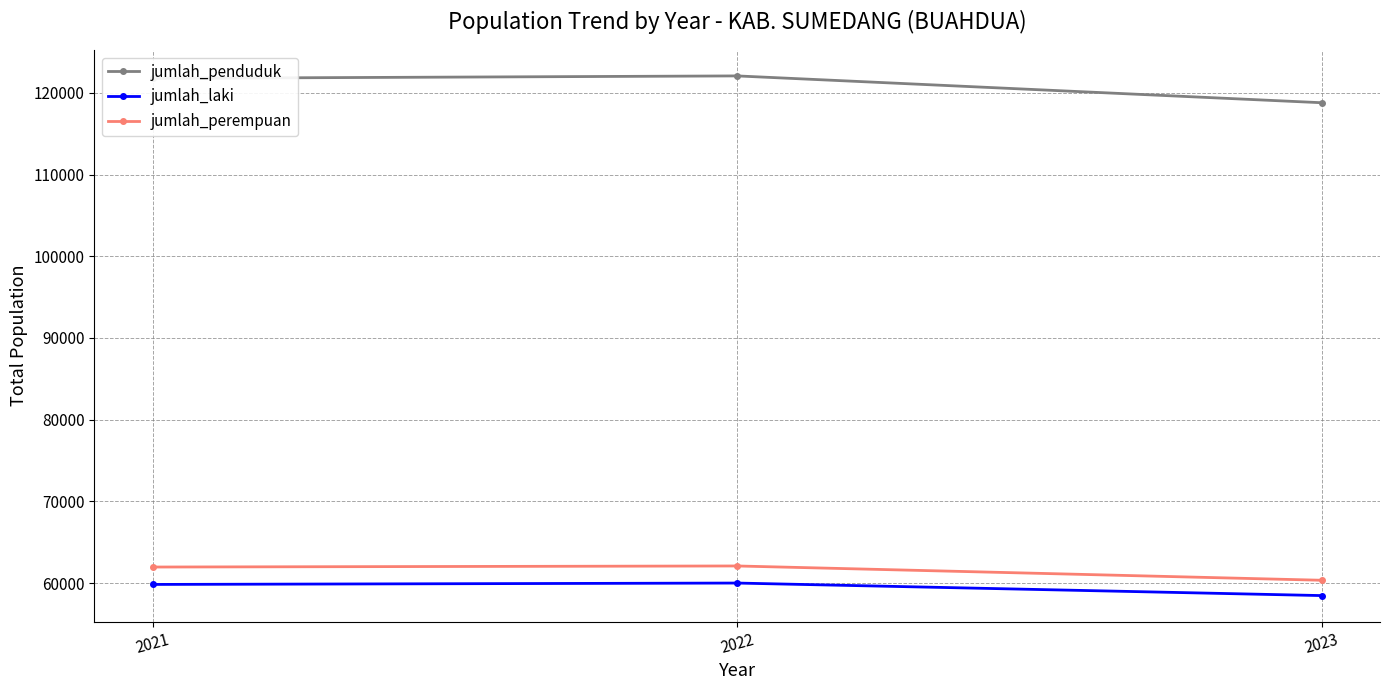

Is the value of jumlah_penduduk at 2023 greater than the value of jumlah_perempuan at 2022?

Yes